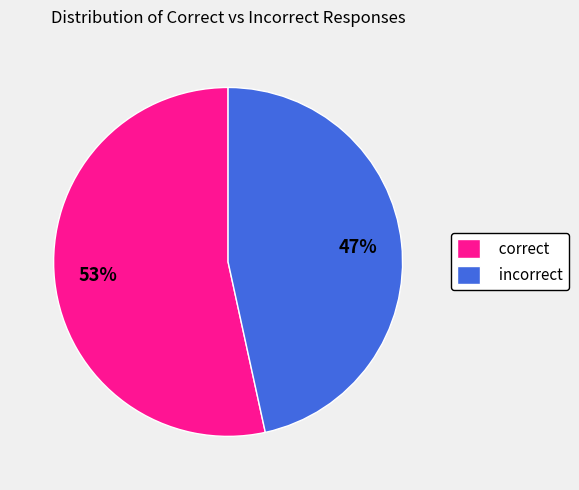

Which has a higher value, incorrect or correct?

correct